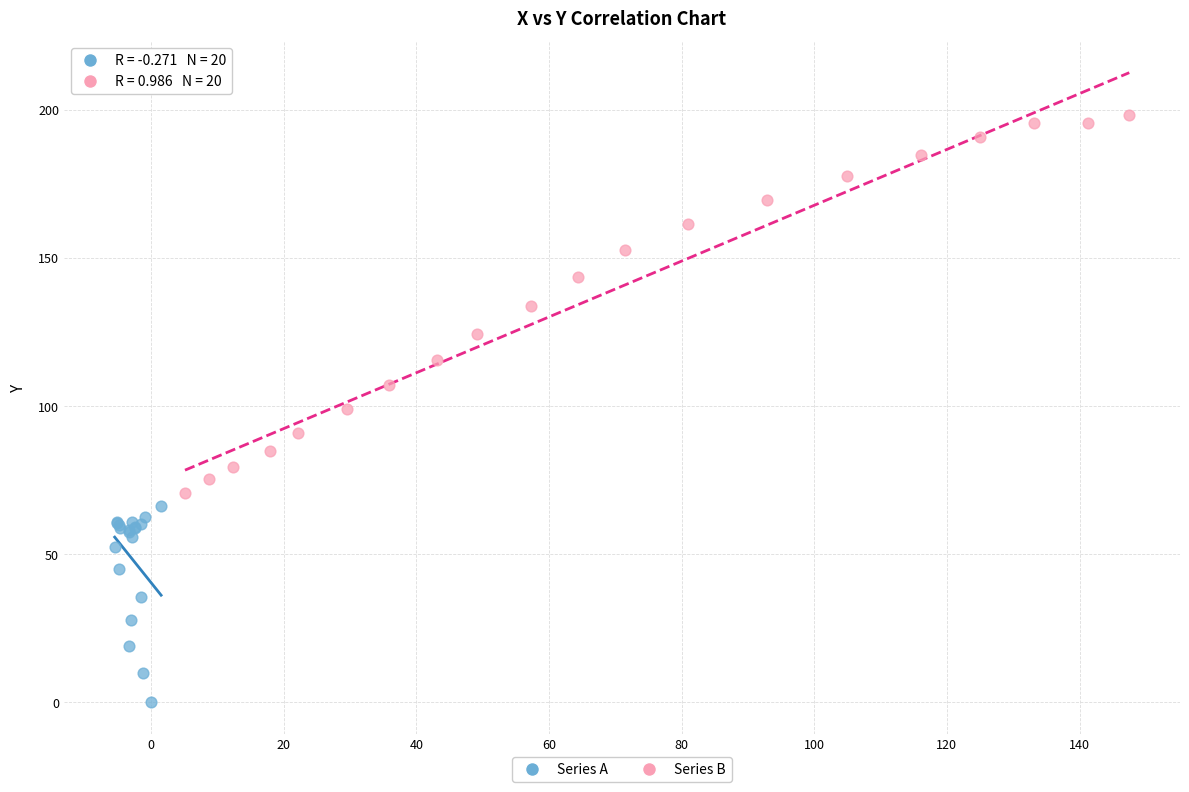

Which series reaches the minimum Y coordinate?

Series A